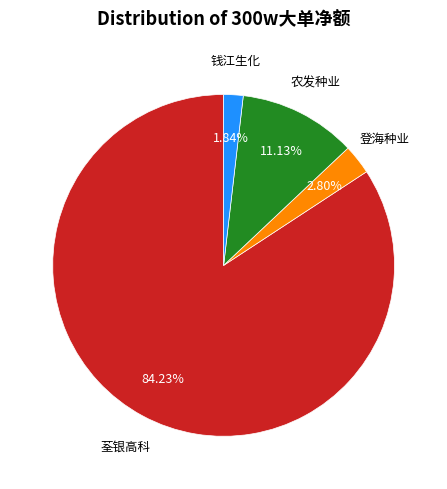

Is there any slice that represents more than half of the pie?

Yes